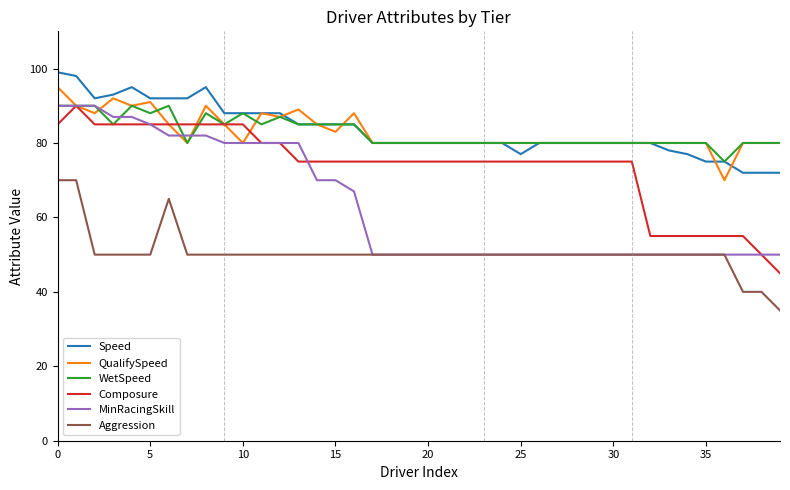

What is the minimum value shown in the chart?

35